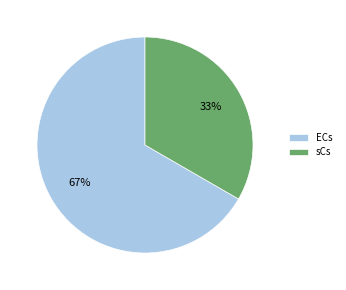

How many slices are in this pie chart?

2